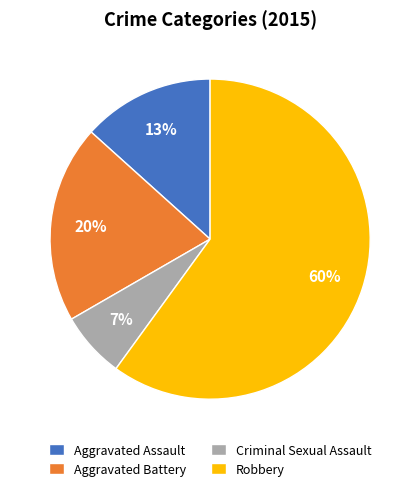

True or false: Criminal Sexual Assault accounts for 1% of the total.

False